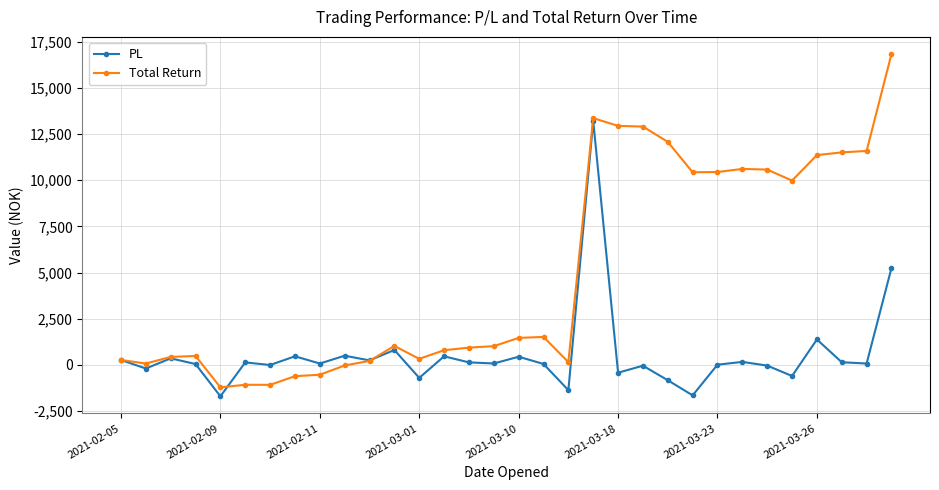

What is the smallest value displayed?

-1697.2